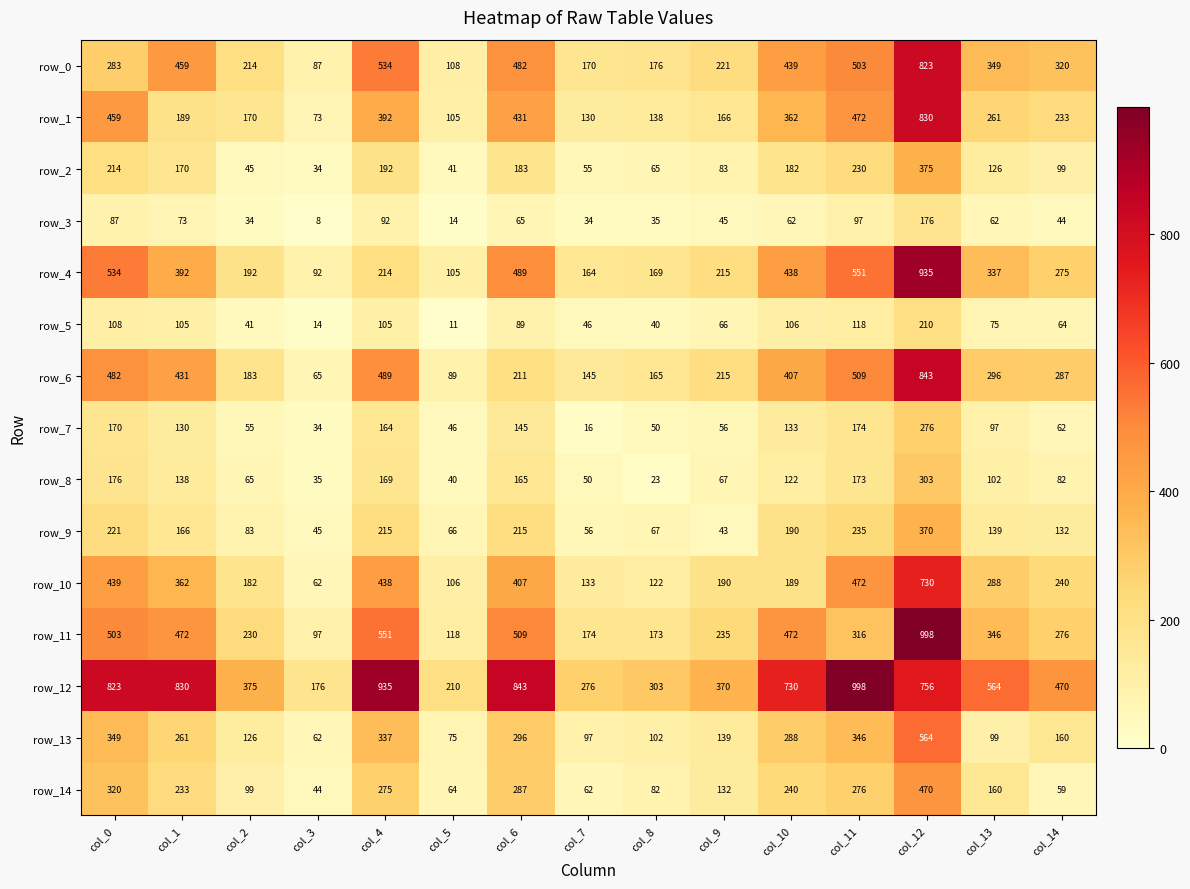

What is the average value of the row_14 series?

187